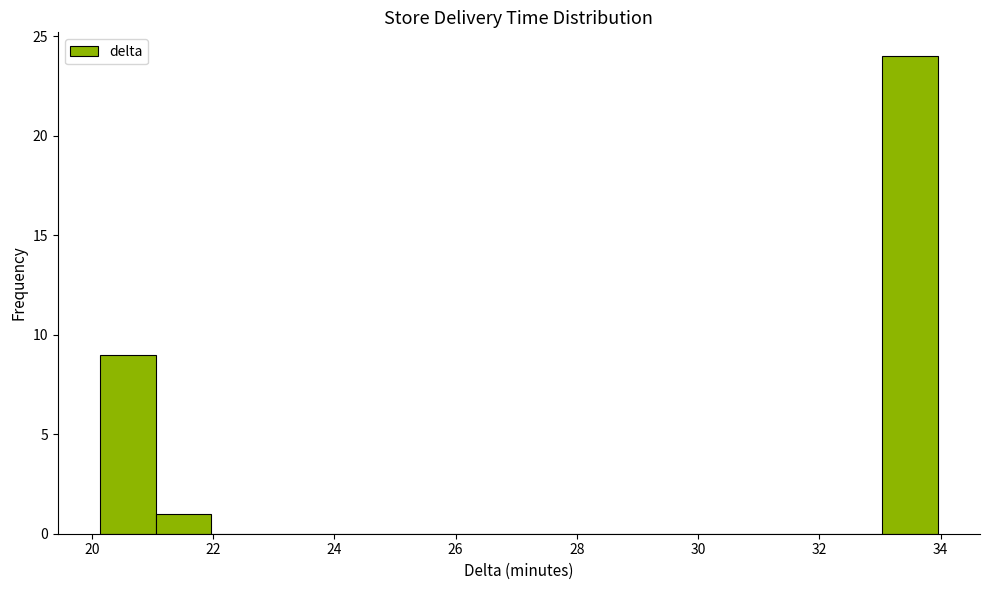

Reading left to right, list every bar in this chart as the range it spans on the x-axis followed by its height. Neither the bar edges nor the heights are printed on the chart, so give them approximately, as read against the axes.

20.2 to 21.0: 9
21.0 to 22.0: 1
22.0 to 22.8: 0
22.8 to 23.8: 0
23.8 to 24.8: 0
24.8 to 25.6: 0
25.6 to 26.6: 0
26.6 to 27.6: 0
27.6 to 28.4: 0
28.4 to 29.4: 0
29.4 to 30.2: 0
30.2 to 31.2: 0
31.2 to 32.2: 0
32.2 to 33.0: 0
33.0 to 34.0: 24